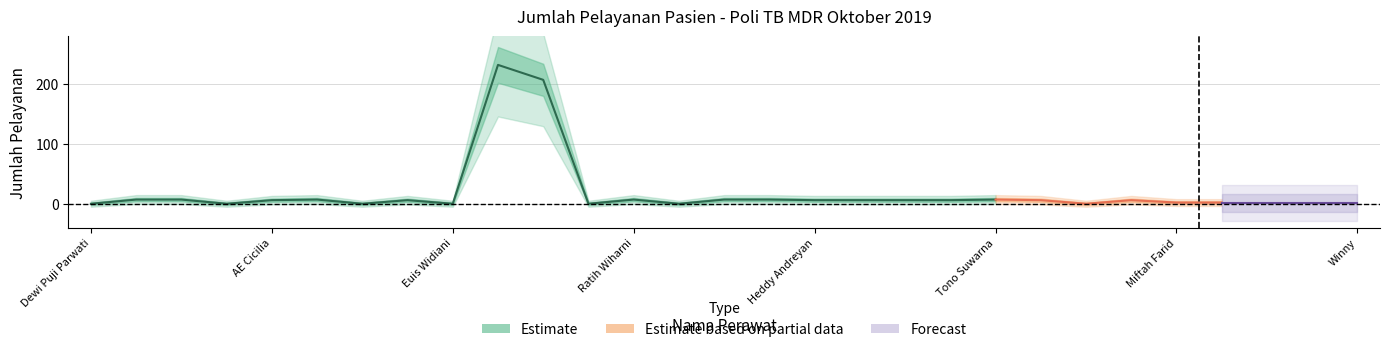

Reading left to right, transcribe all the data shown in this chart.

Estimate: Dewi Puji Parwati=0	Dudu Jainuri=7	Dede Nurdianto=7	Ayu Sri Rahayu=0	AE Cicilia=6	Hayati=7	Maelani Prasetianagara=0	Kalara Nainggolan=6	Euis Widiani=0	Amsiah=232	Lita Dewi Y=207	Safitri Fadilla W=0	Ratih Wiharni=7	Indah Sari Rahayu=0	Tia Mutiara M=7	Missi Agiyanti=7	Heddy Andreyan=6	Wulansari=6	A. Sukaesih=6	V. Lilis Darmanah=6	Tono Suwarna=7	Liah M=6	Aay=0	Saeful=6	Miftah Farid=2	Wulan Putri Dwi Susanti=2	Ayunda Prita Mutiara=2	Utari Prahangesti=2	Winny=2
Estimate based on partial data: Dewi Puji Parwati=0	Dudu Jainuri=0	Dede Nurdianto=0	Ayu Sri Rahayu=0	AE Cicilia=0	Hayati=0	Maelani Prasetianagara=0	Kalara Nainggolan=0	Euis Widiani=0	Amsiah=0	Lita Dewi Y=0	Safitri Fadilla W=0	Ratih Wiharni=0	Indah Sari Rahayu=0	Tia Mutiara M=0	Missi Agiyanti=0	Heddy Andreyan=0	Wulansari=0	A. Sukaesih=0	V. Lilis Darmanah=0	Tono Suwarna=0	Liah M=0	Aay=0	Saeful=0	Miftah Farid=0	Wulan Putri Dwi Susanti=0	Ayunda Prita Mutiara=0	Utari Prahangesti=0	Winny=0
Forecast: Dewi Puji Parwati=0	Dudu Jainuri=0	Dede Nurdianto=0	Ayu Sri Rahayu=0	AE Cicilia=0	Hayati=0	Maelani Prasetianagara=0	Kalara Nainggolan=0	Euis Widiani=0	Amsiah=0	Lita Dewi Y=0	Safitri Fadilla W=0	Ratih Wiharni=0	Indah Sari Rahayu=0	Tia Mutiara M=0	Missi Agiyanti=0	Heddy Andreyan=0	Wulansari=0	A. Sukaesih=0	V. Lilis Darmanah=0	Tono Suwarna=0	Liah M=0	Aay=0	Saeful=0	Miftah Farid=0	Wulan Putri Dwi Susanti=0	Ayunda Prita Mutiara=0	Utari Prahangesti=0	Winny=0